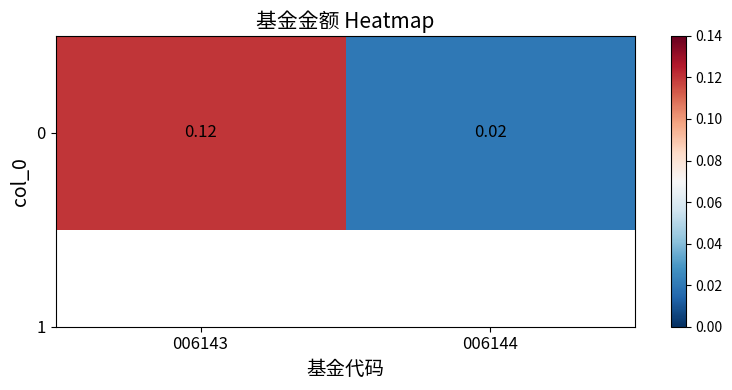

Which label corresponds to the largest value in the chart?

006143